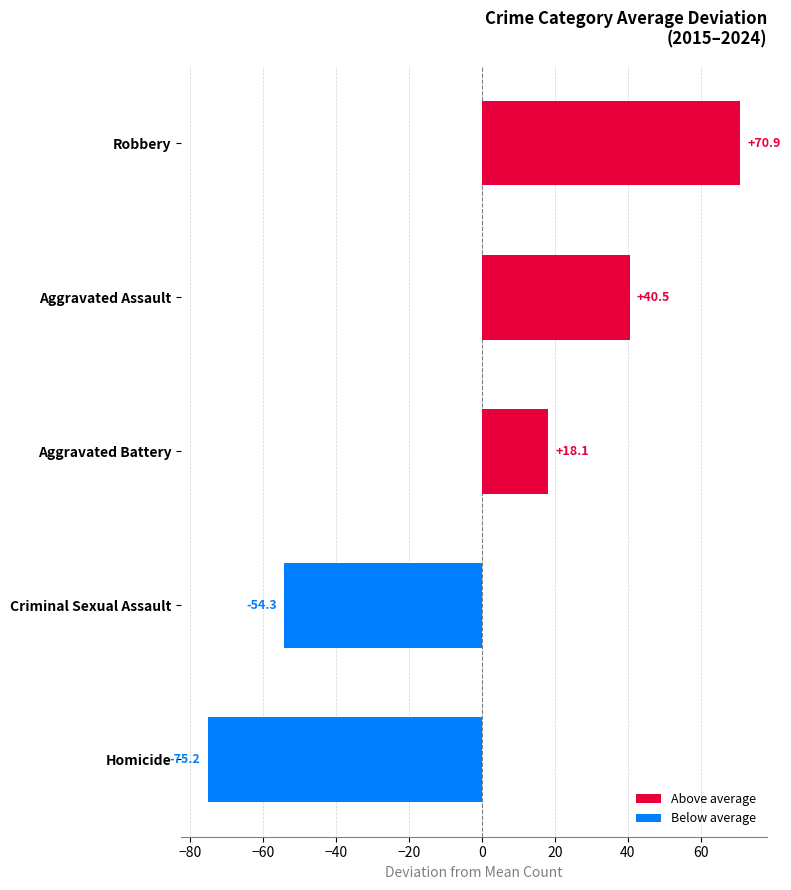

Which has a higher value, Homicide or Aggravated Assault?

Aggravated Assault